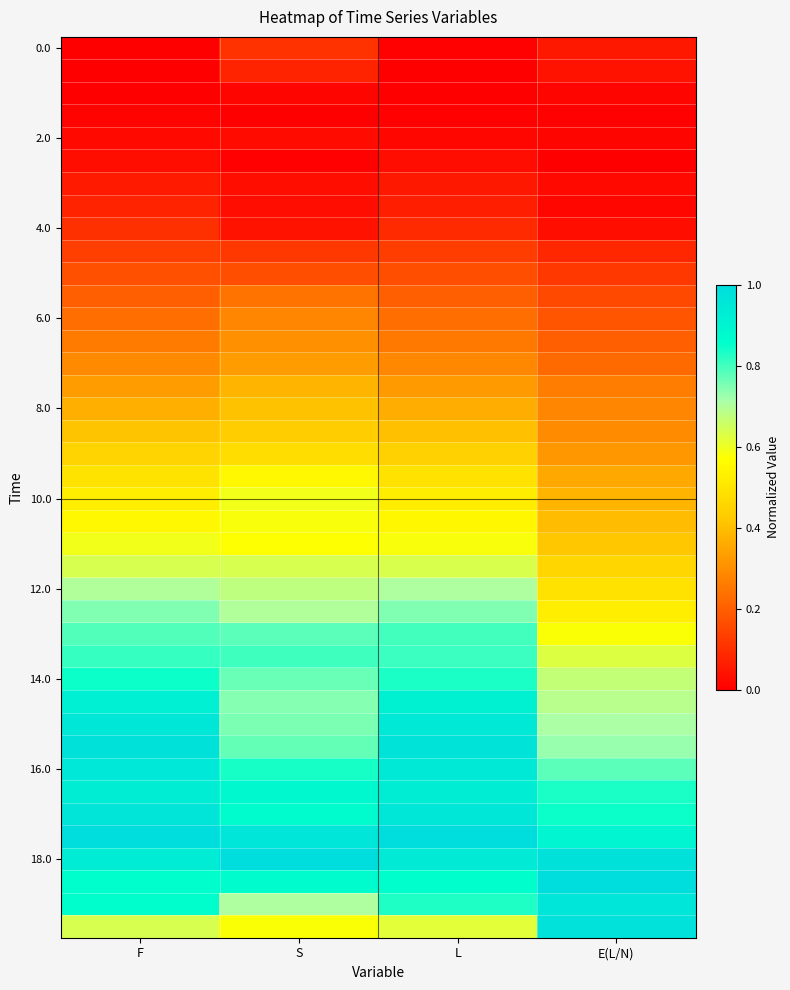

What is the total value across all series at S?

19.1